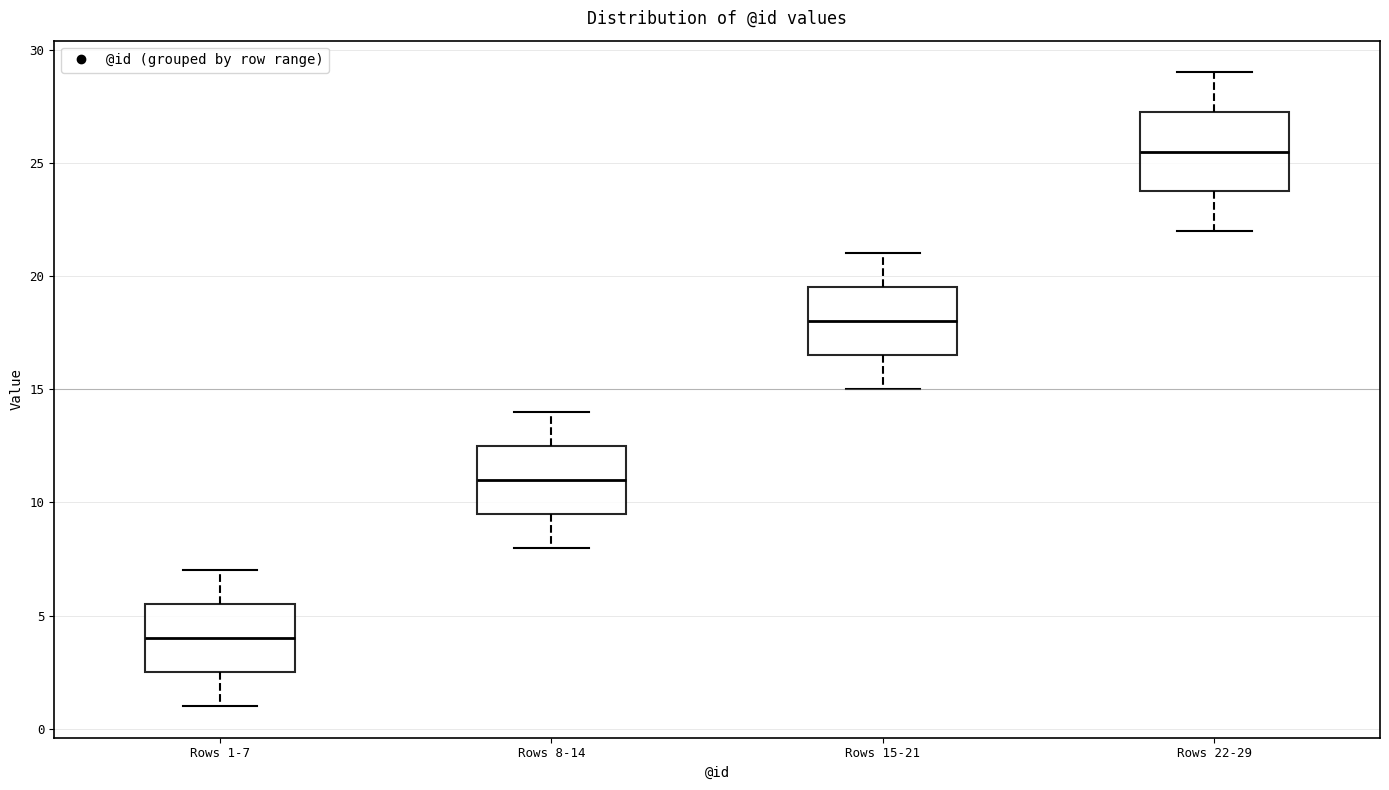

Reading left to right, transcribe this box plot: for each box, give where its median line is, the range the box spans, and where its two whiskers end, as read against the y-axis. The values are not printed on the chart, so give them approximately, as read against the axis.

Rows 1-7: median 4.0, box 2.5 to 5.5, whiskers 1.0 to 7.0
Rows 8-14: median 11.0, box 9.5 to 12.5, whiskers 8.0 to 14.0
Rows 15-21: median 18.0, box 16.5 to 19.5, whiskers 15.0 to 21.0
Rows 22-29: median 25.5, box 24.0 to 27.5, whiskers 22.0 to 29.0